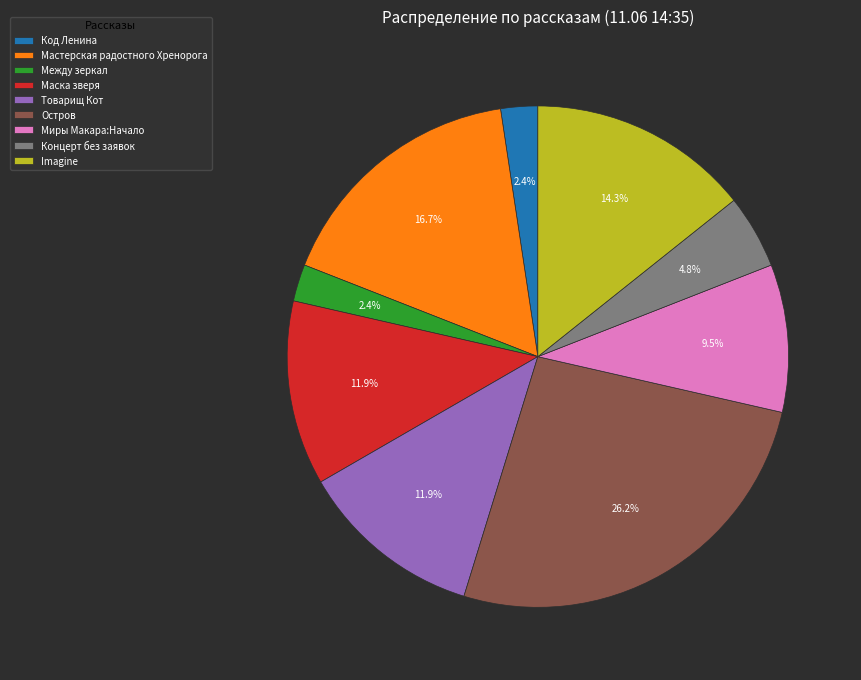

Which has a higher value, Товарищ Кот or Между зеркал?

Товарищ Кот